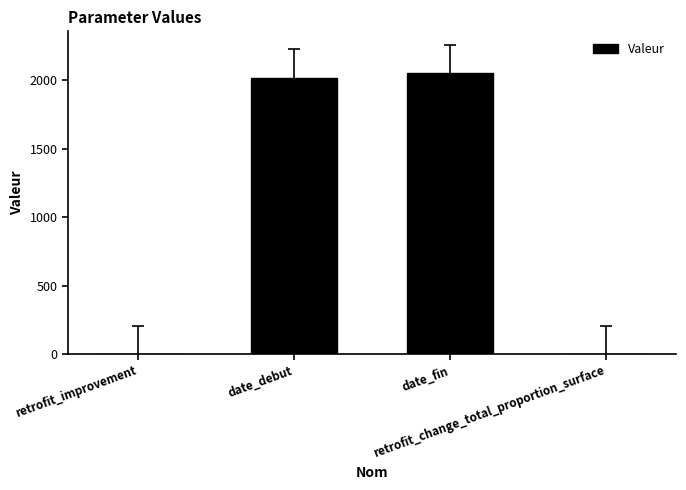

At which label is the value closest to 1025?

date_debut